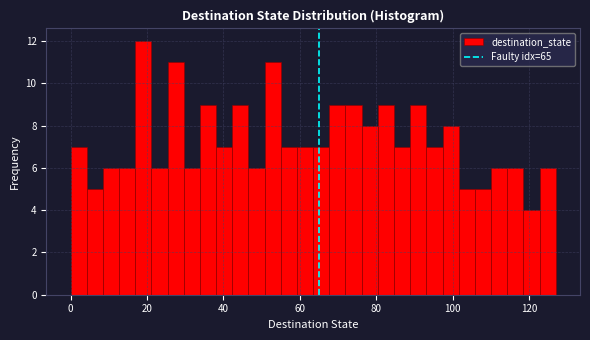

Read against the x-axis, roughly where is the centre of the tallest bar?

20